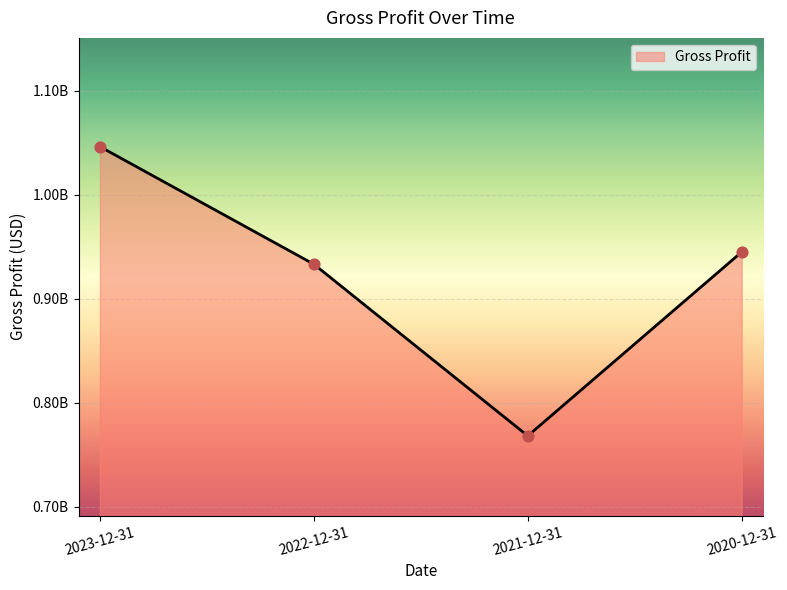

Between 2022-12-31 and 2023-12-31, which is larger?

2023-12-31